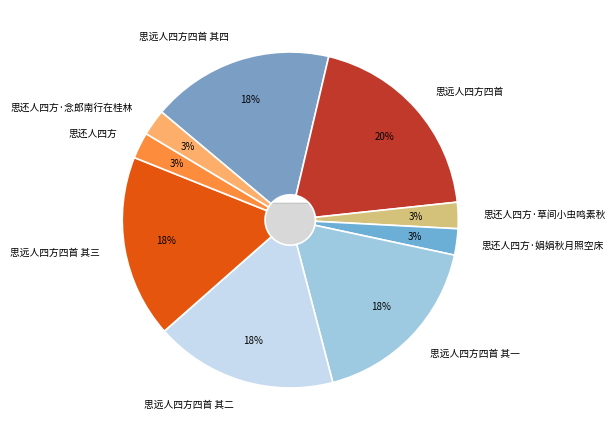

What is the change in value from 思远人四方四首 其一 to 思远人四方四首 其二?

-1